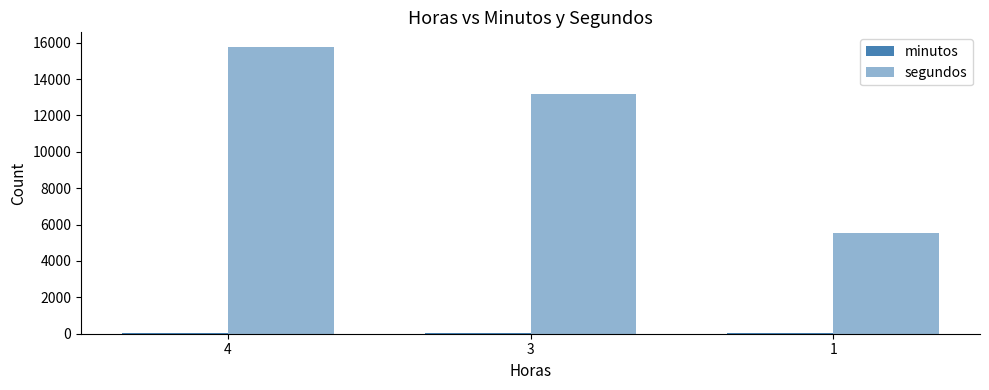

What is the value of the segundos bar at the 1st from the left?

15780